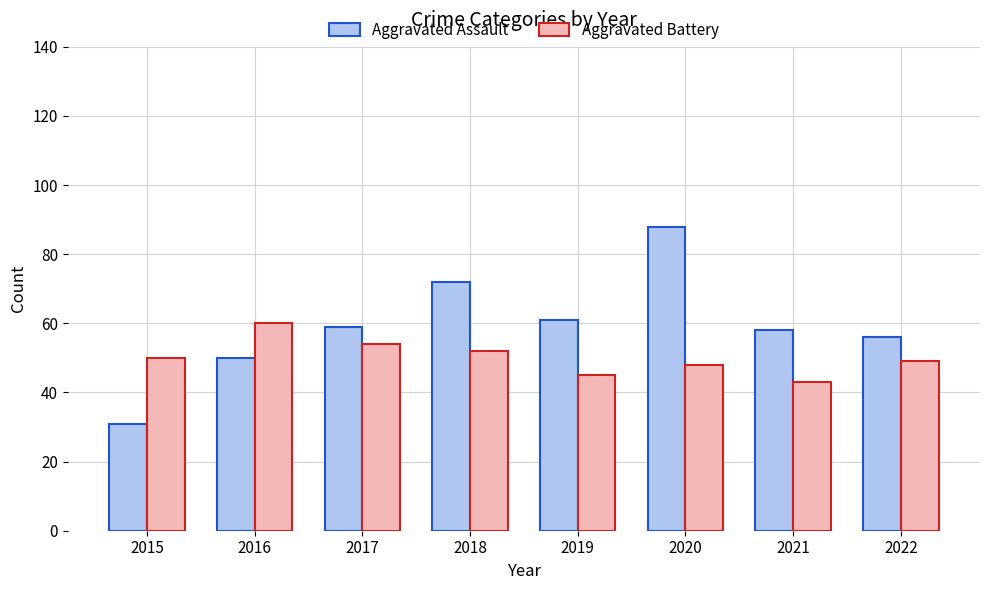

At 2021, list the series in order from largest to smallest.

Aggravated Assault, Aggravated Battery